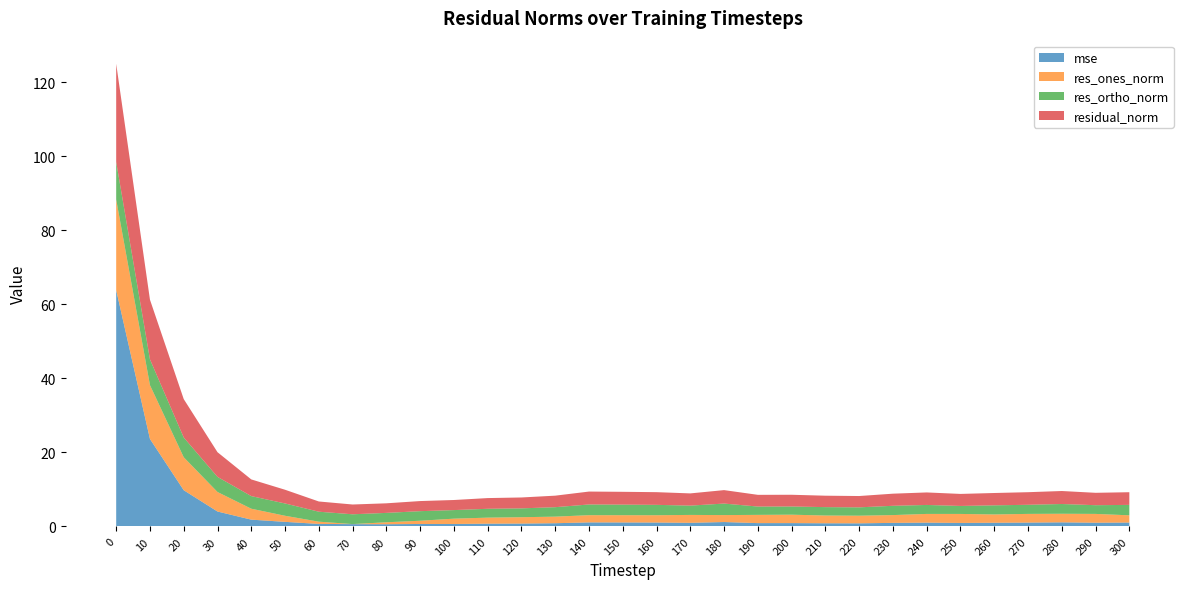

Reading right to left, extract all data points from this chart.

mse: 1.1	1.0	1.1	1.1	1.0	1.0	1.0	1.0	0.9	0.9	0.9	0.9	1.2	1.0	1.1	1.1	1.1	0.9	0.8	0.8	0.7	0.7	0.6	0.6	0.7	1.3	1.8	4.0	9.8	23.7	63.9
res_ones_norm: 1.9	2.4	2.3	2.3	2.2	2.4	2.4	2.1	2.1	2.1	2.3	2.2	1.9	2.1	2.0	2.0	1.9	1.8	1.7	1.6	1.4	0.9	0.5	0.0	0.6	1.6	3.0	5.3	8.9	14.5	24.5
res_ortho_norm: 2.8	2.4	2.6	2.5	2.5	2.2	2.4	2.5	2.3	2.3	2.2	2.2	3.1	2.5	2.8	2.9	2.9	2.6	2.4	2.4	2.3	2.6	2.5	2.6	2.7	3.3	3.4	4.1	5.3	7.0	10.2
residual_norm: 3.4	3.3	3.5	3.4	3.3	3.3	3.4	3.3	3.1	3.1	3.2	3.2	3.6	3.3	3.4	3.5	3.5	3.1	2.9	2.9	2.7	2.7	2.6	2.6	2.8	3.7	4.5	6.7	10.4	16.1	26.5